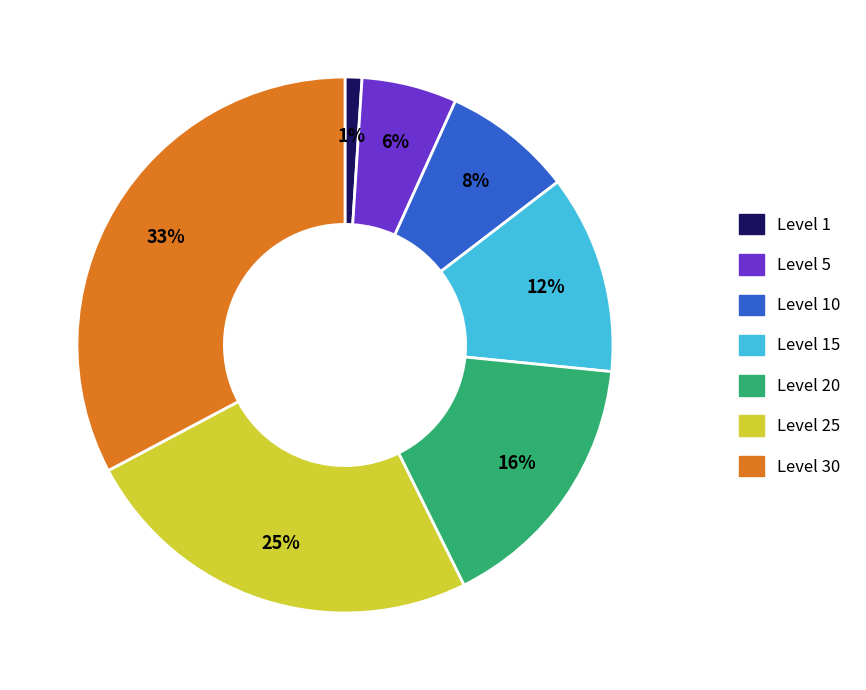

Is there any slice that represents more than half of the pie?

No